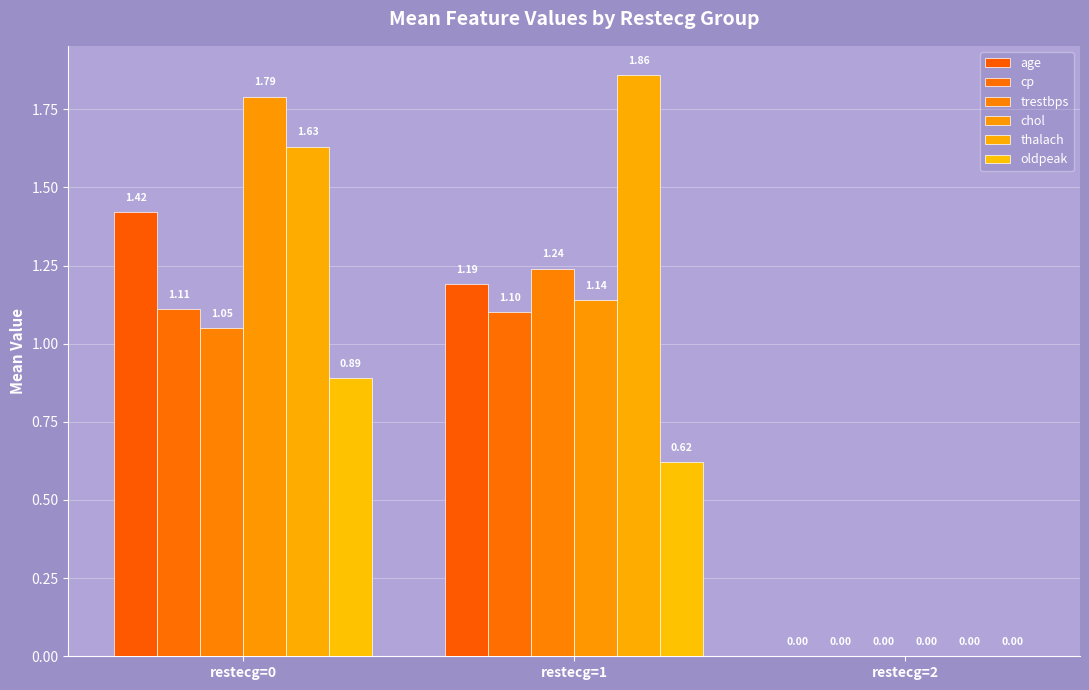

What are all the series names shown in the legend?

age, cp, trestbps, chol, thalach, oldpeak